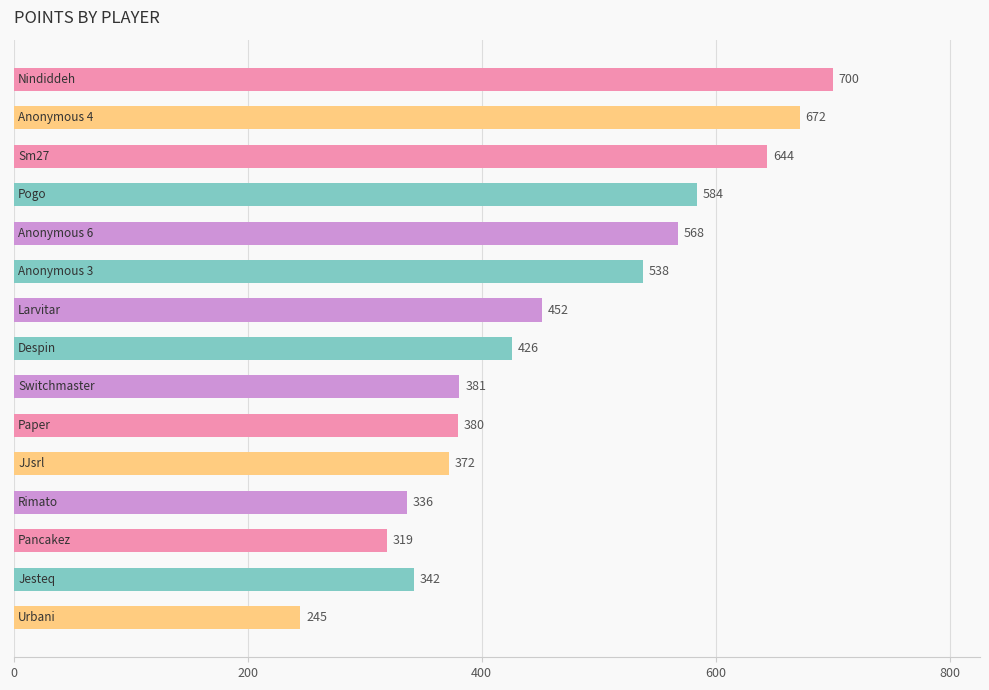

What is the smallest value displayed?

245